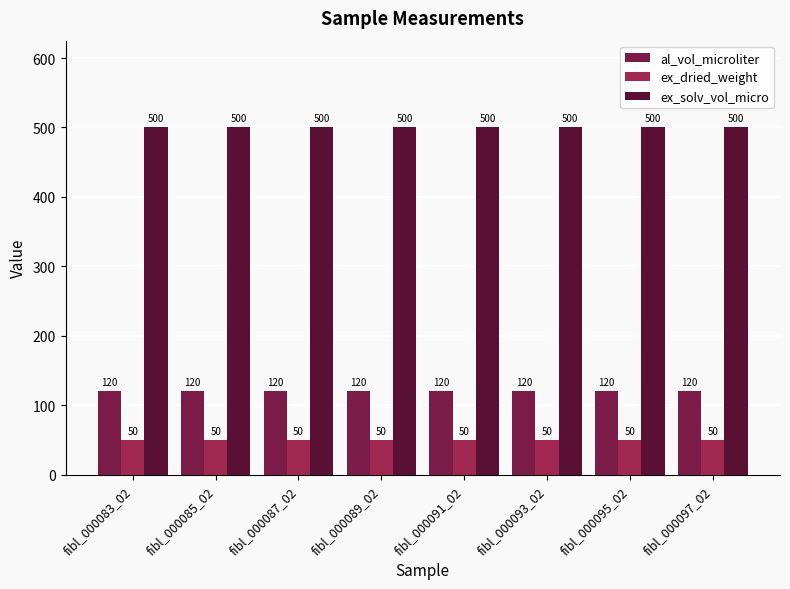

Reading right to left, list all the values displayed in this chart.

al_vol_microliter: fibl_000097_02=120	fibl_000095_02=120	fibl_000093_02=120	fibl_000091_02=120	fibl_000089_02=120	fibl_000087_02=120	fibl_000085_02=120	fibl_000083_02=120
ex_dried_weight: fibl_000097_02=50	fibl_000095_02=50	fibl_000093_02=50	fibl_000091_02=50	fibl_000089_02=50	fibl_000087_02=50	fibl_000085_02=50	fibl_000083_02=50
ex_solv_vol_micro: fibl_000097_02=500	fibl_000095_02=500	fibl_000093_02=500	fibl_000091_02=500	fibl_000089_02=500	fibl_000087_02=500	fibl_000085_02=500	fibl_000083_02=500